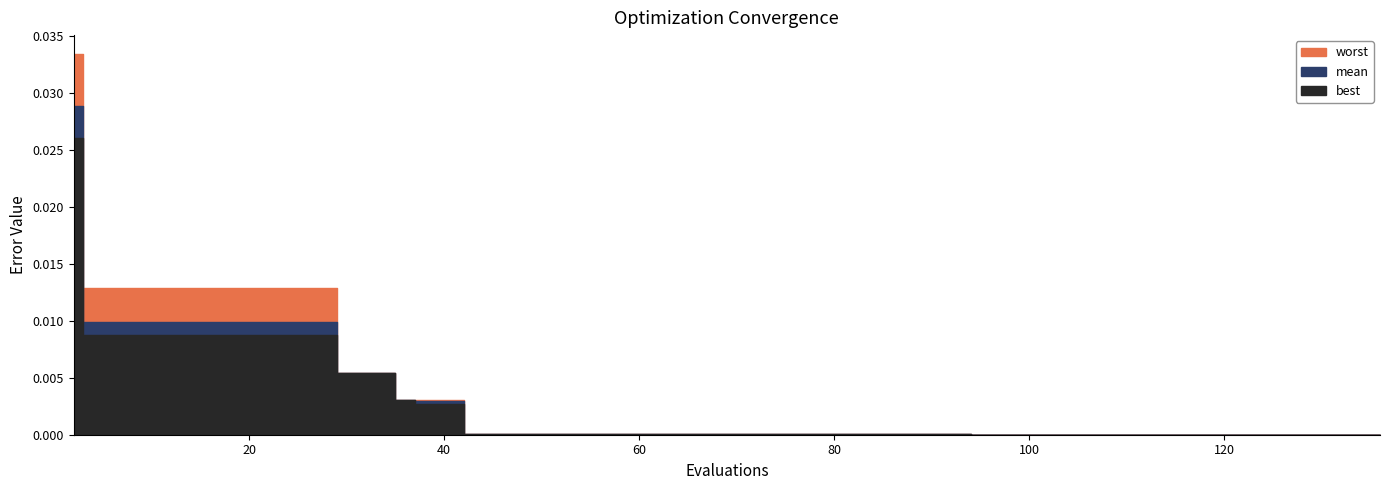

The value of mean at 98 is 0.0. True or false?

False